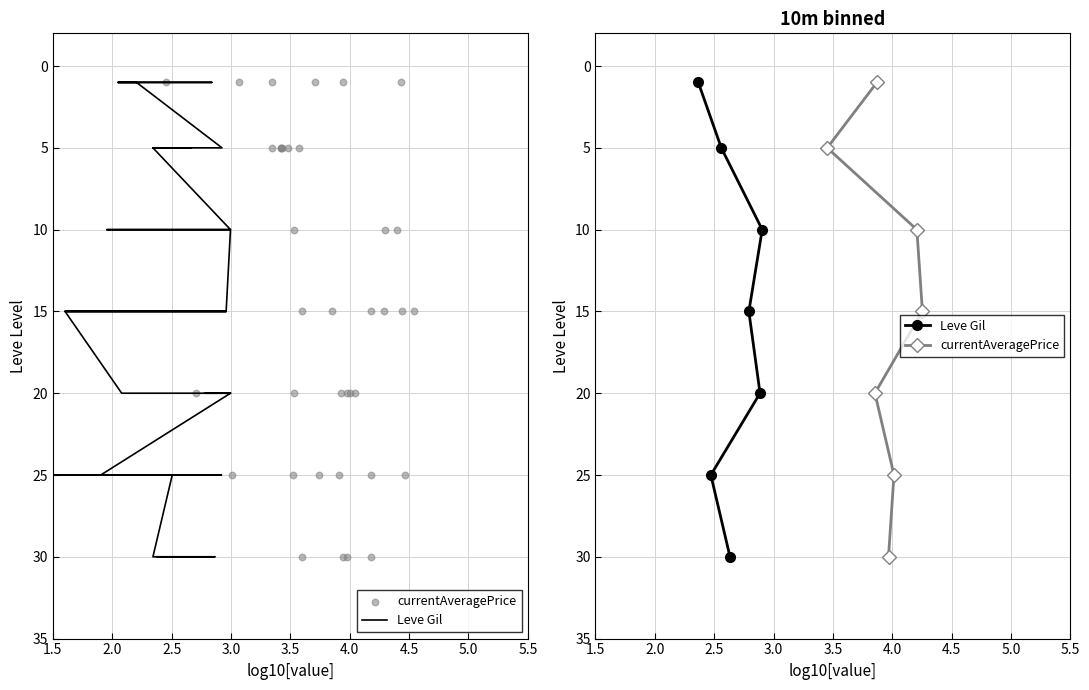

What are all the series names shown in the legend?

Leve Gil, currentAveragePrice